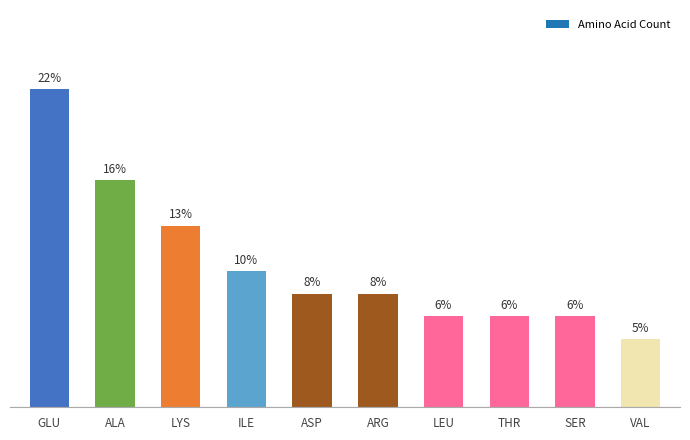

At which label is the value closest to 8?

LYS